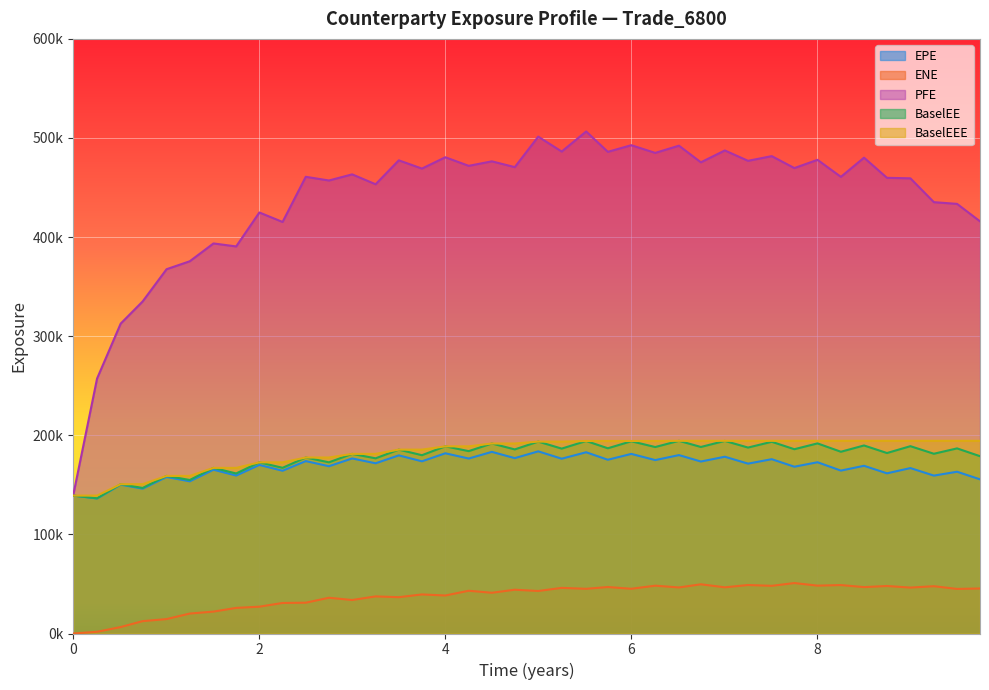

Which series has the largest total across all categories?

PFE